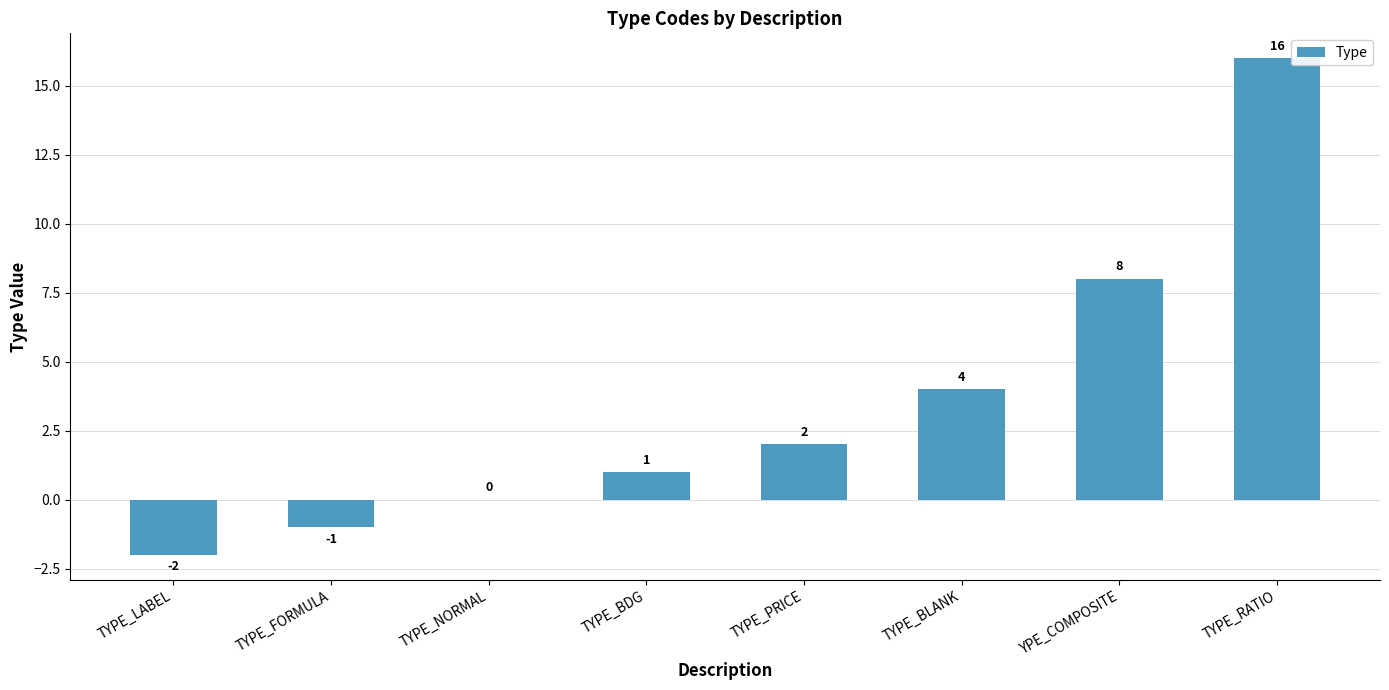

The chart shows a value of 2 at TYPE_BDG. True or false?

False